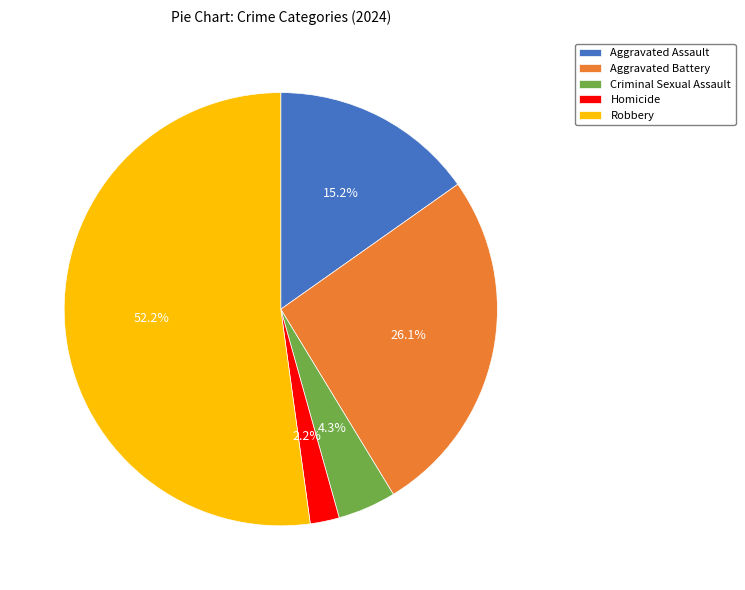

What percentage is the Criminal Sexual Assault slice, to the nearest percent?

4%